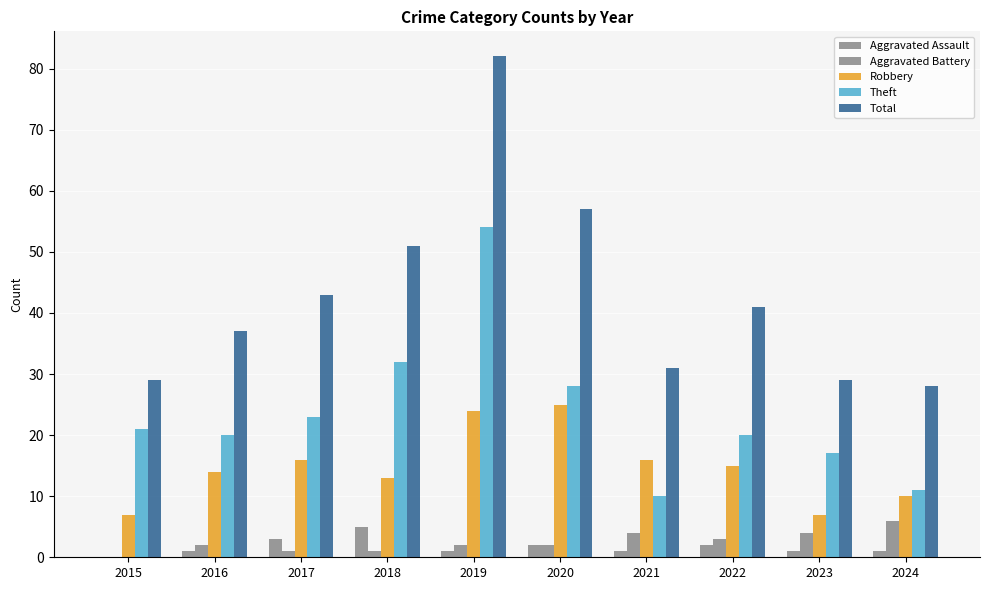

How many groups of bars are there?

10